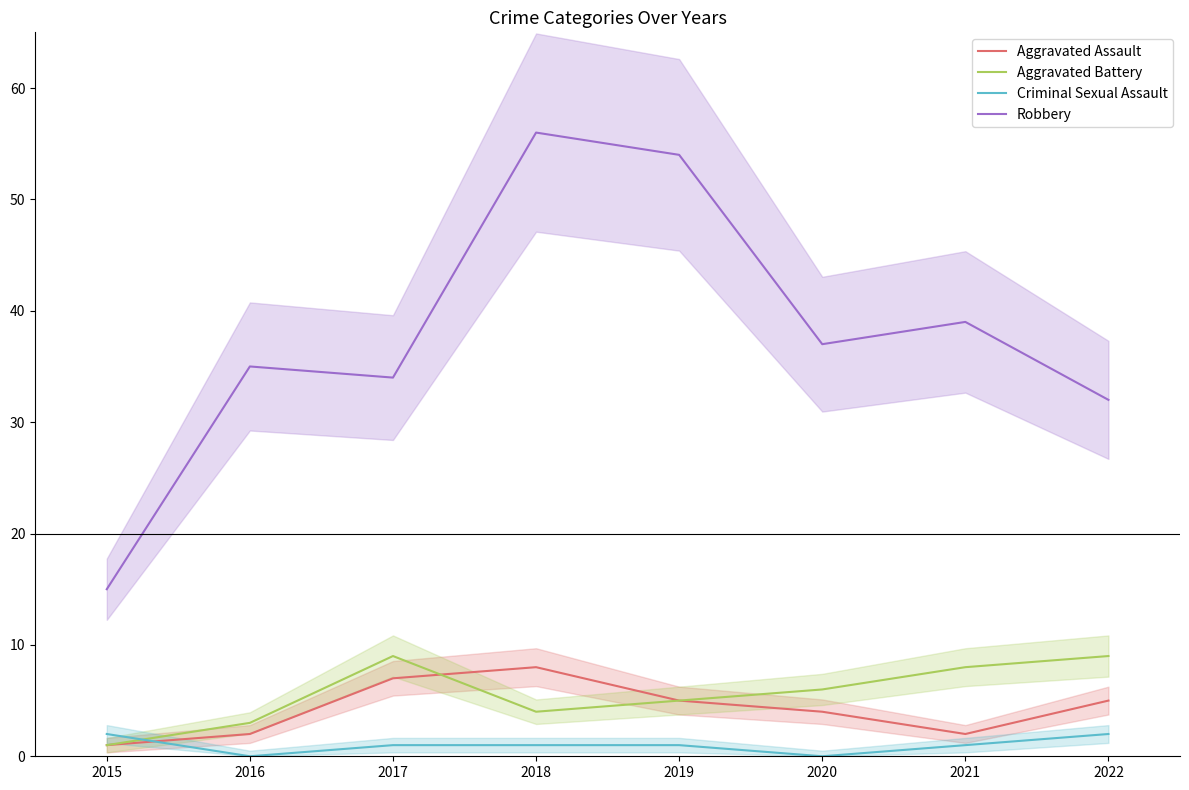

What is the highest value of the Robbery series?

56